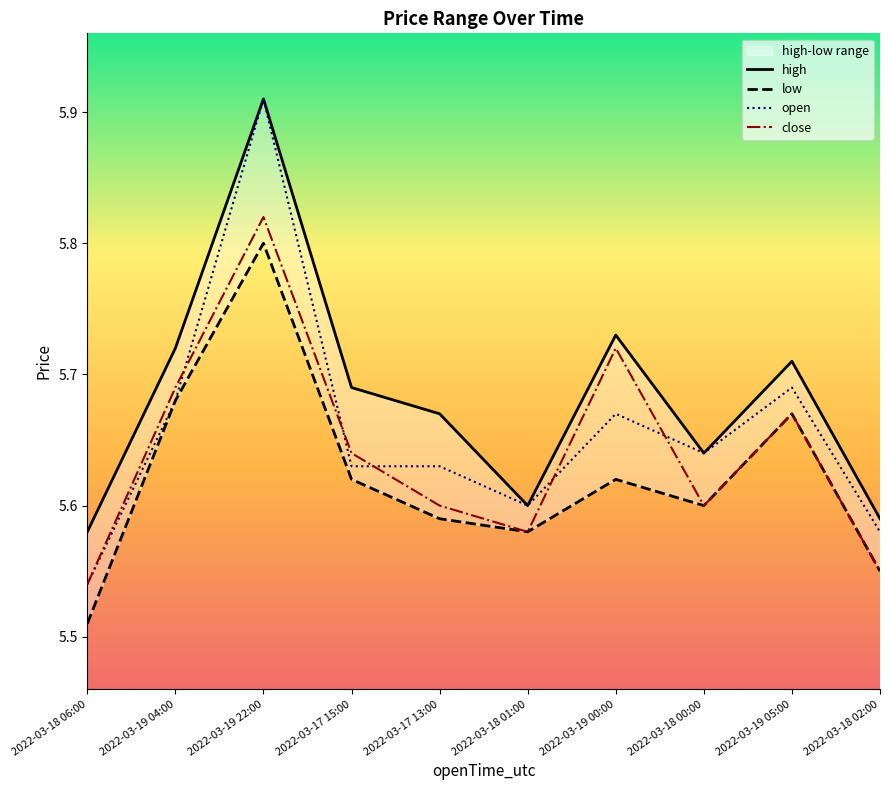

What is the minimum value for open?

5.5